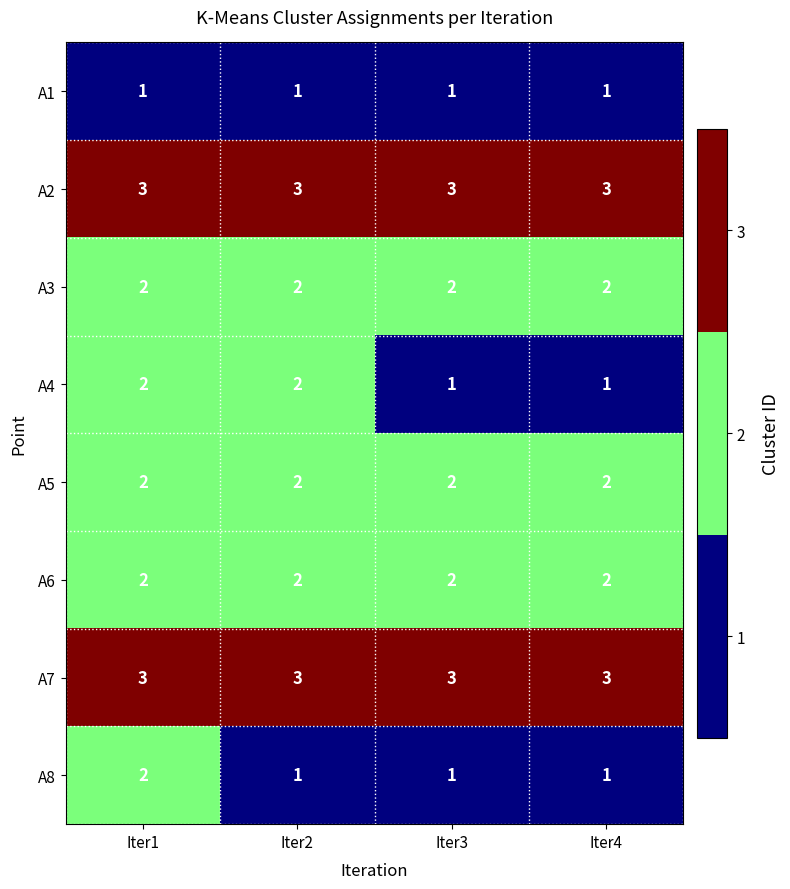

What is the greatest value displayed?

3